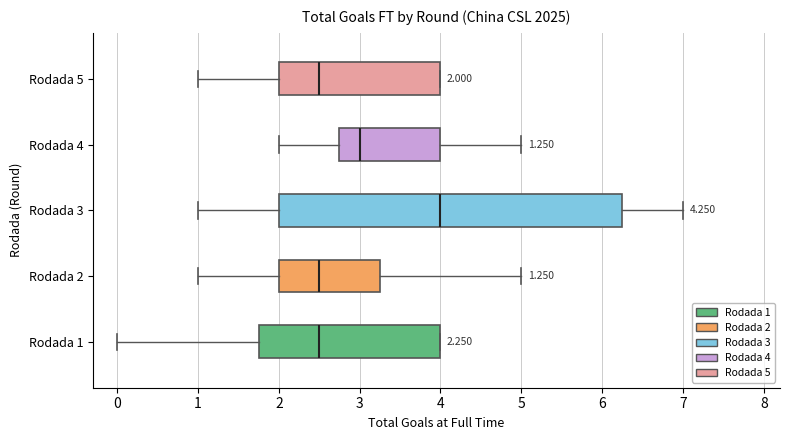

Which box is the widest, from its left edge to its right edge?

Rodada 3